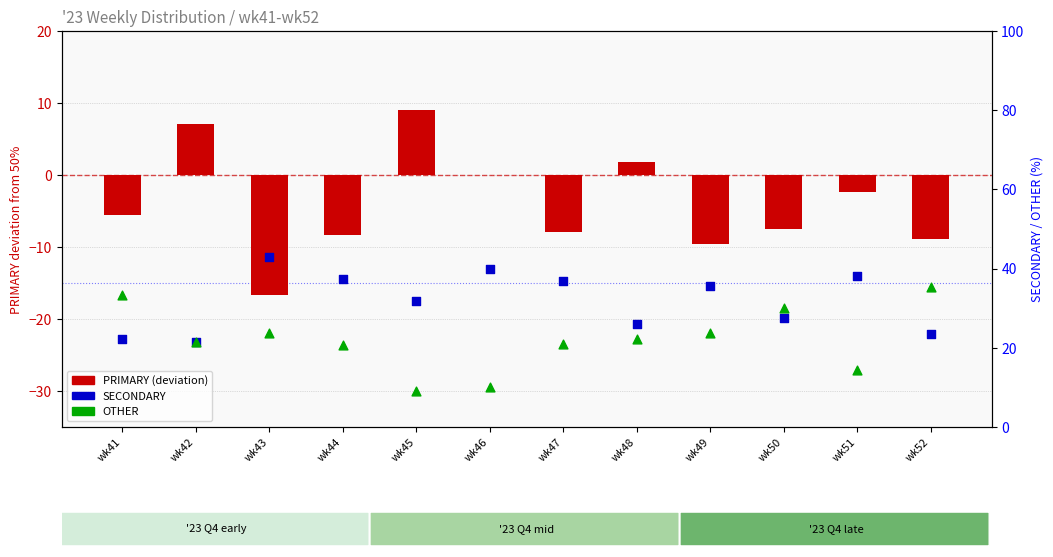

Which series contains the highest Y value?

SECONDARY